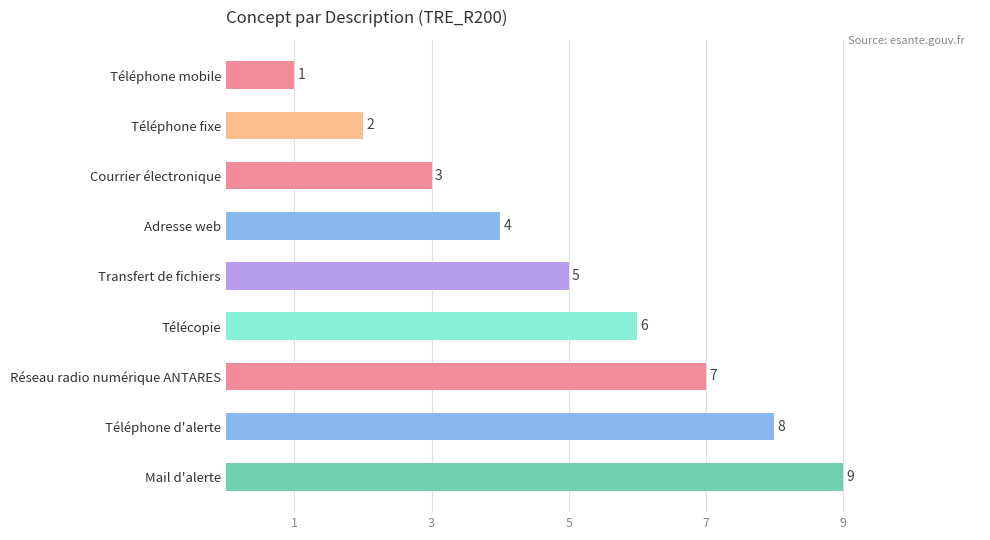

Is it true that the value at Téléphone d'alerte is 8?

True